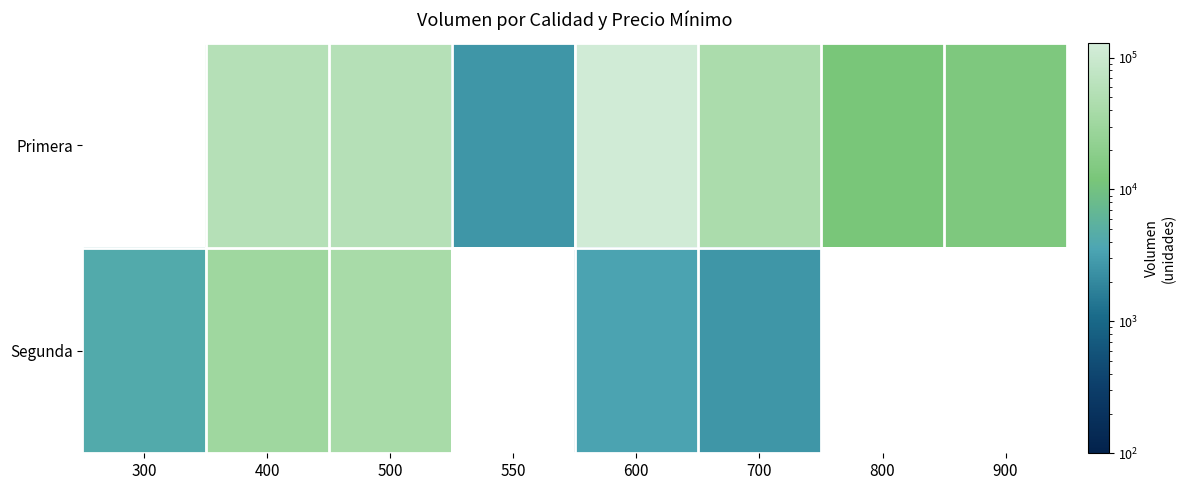

What is the sum of the Primera values at 700 and 800?

55100.0